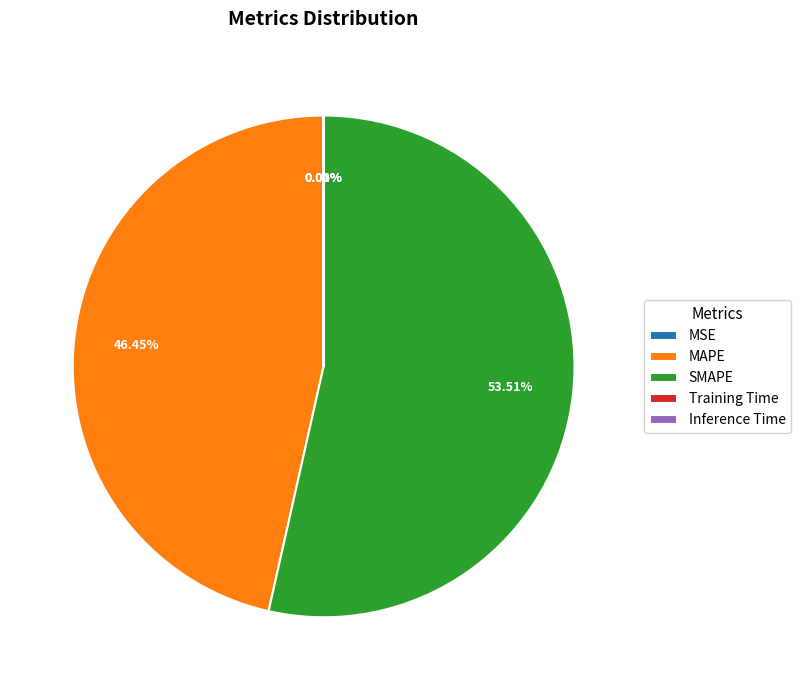

What is the largest slice in the pie chart?

SMAPE